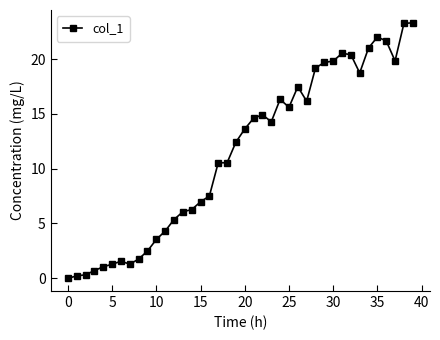

How many values are above zero?

39